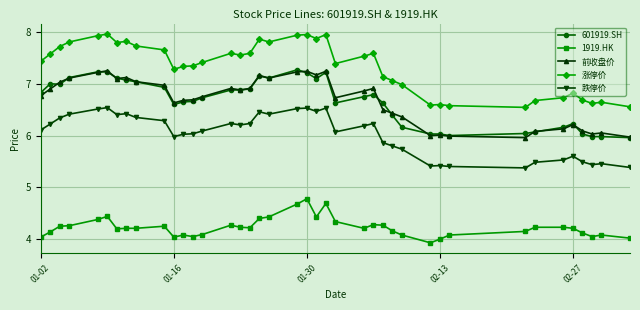

True or false: 跌停价 has more than 1 points higher than both neighbors.

True